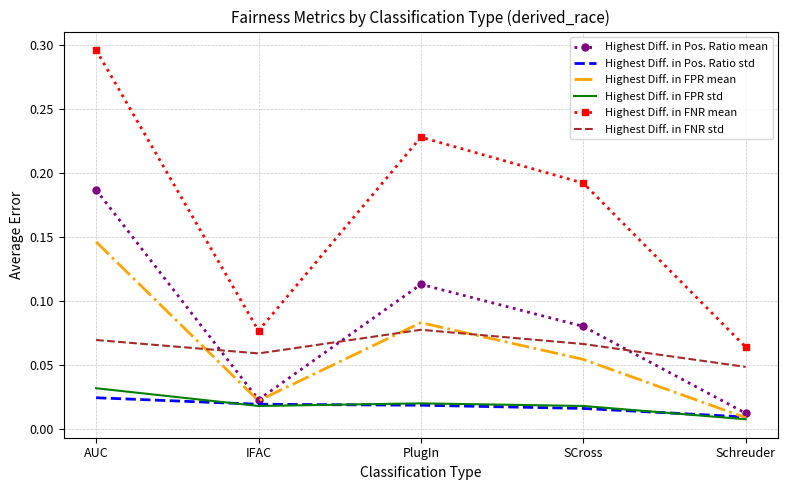

Rank the categories by Highest Diff. in Pos. Ratio mean value from highest to lowest.

AUC, PlugIn, SCross, IFAC, Schreuder